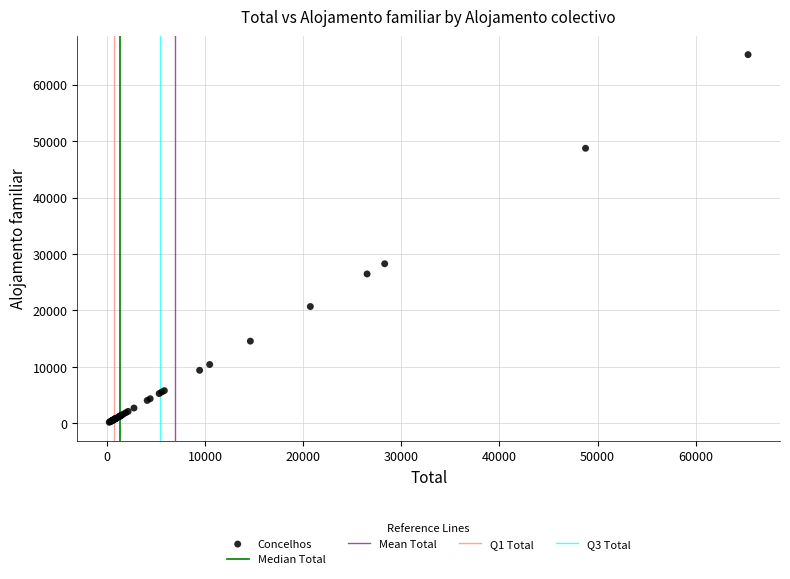

What Y value in the scatter plot is closest to 32764?

28282